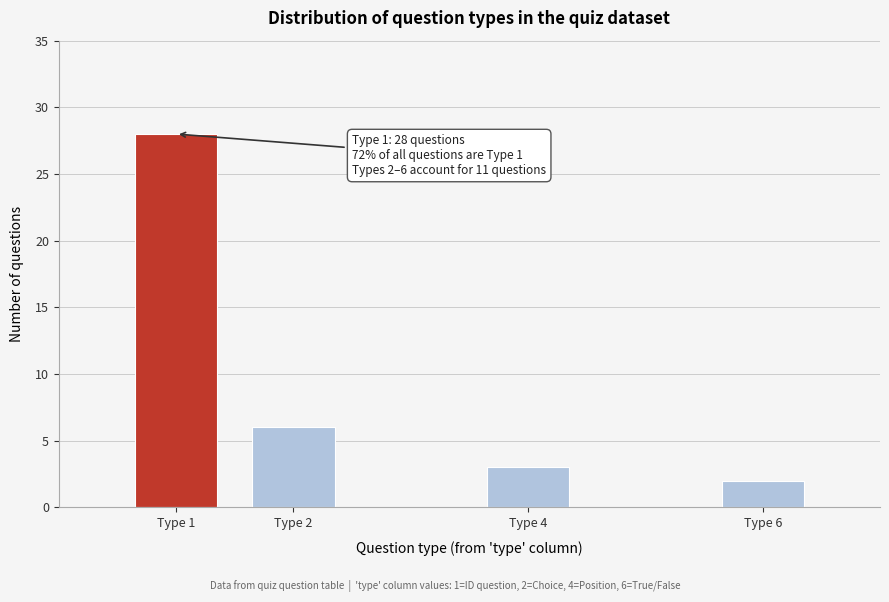

Reading left to right, extract all data points from this chart.

Type 1=28	Type 2=6	Type 4=3	Type 6=2